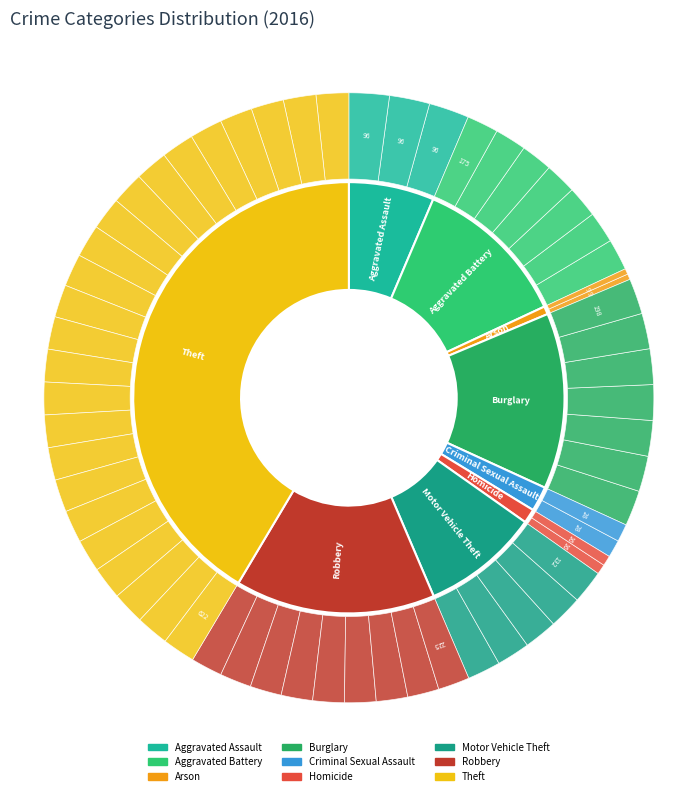

To the nearest percent, what portion does Burglary represent?

13%